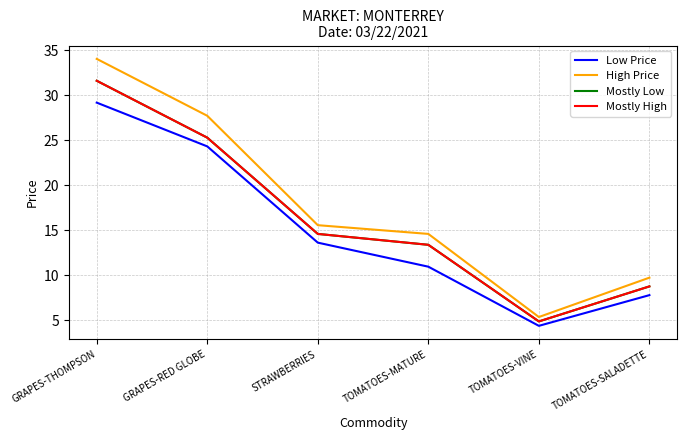

Which category has the lowest value in the Low Price series?

TOMATOES-VINE